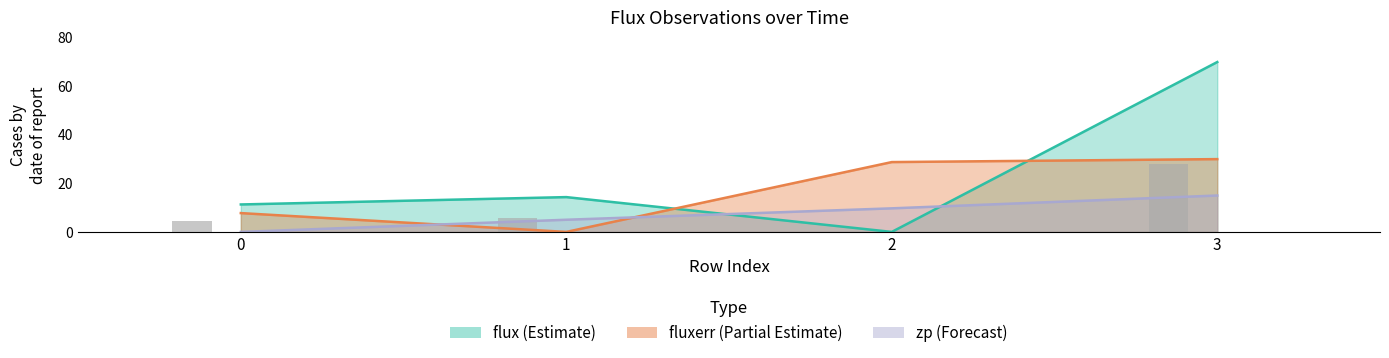

The chart shows a value of 7.3 at 0. True or false?

False